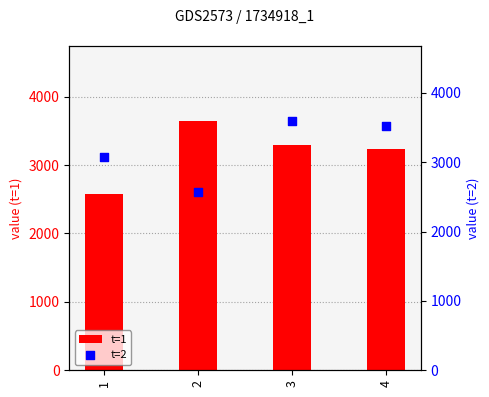

What are all the series names shown in the legend?

t=1, t=2